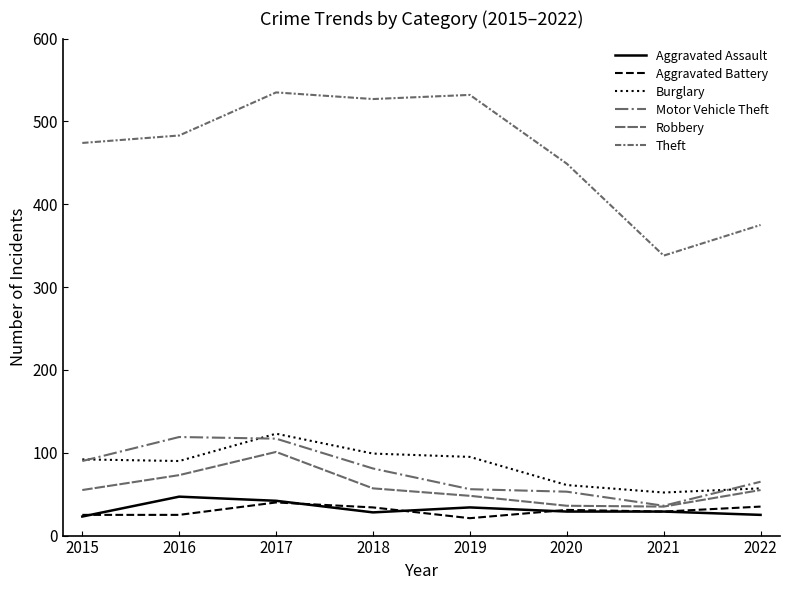

How many lines are shown in the chart?

6